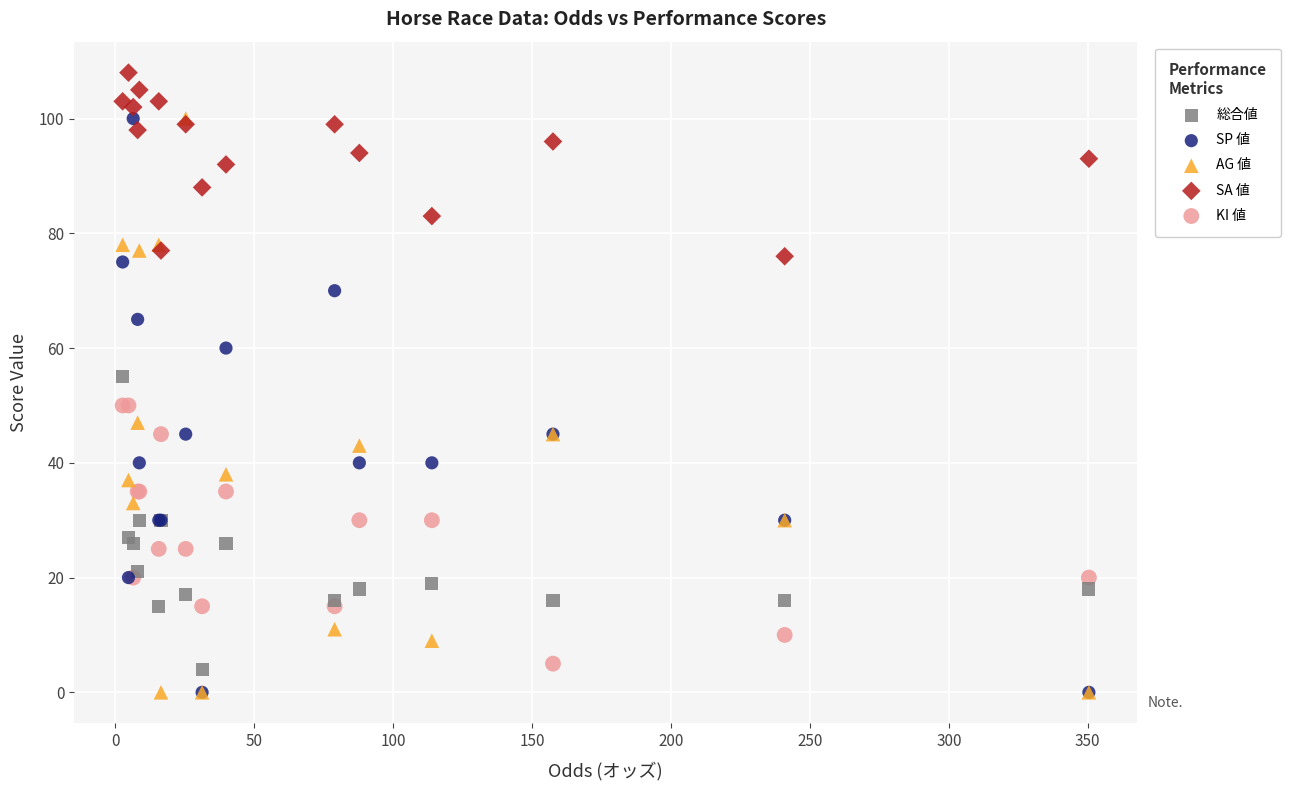

What are all the series names shown in the legend?

総合値, SP 値, AG 値, SA 値, KI 値